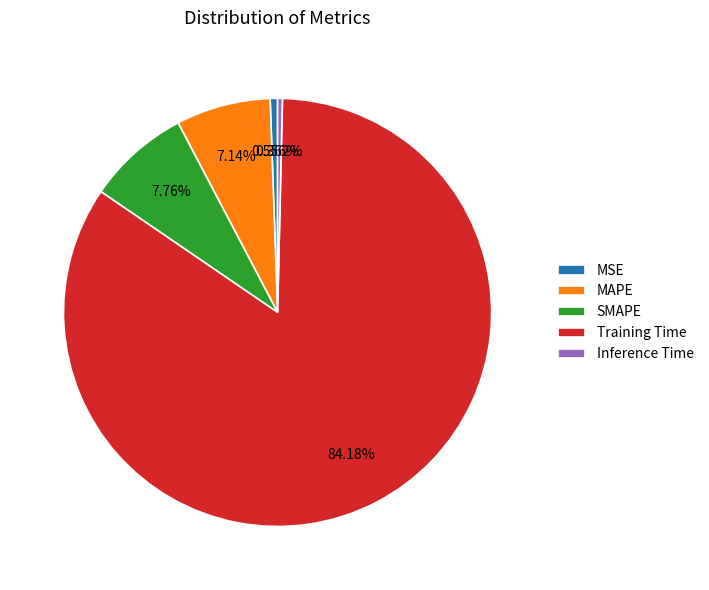

How many segments does this pie chart have?

5